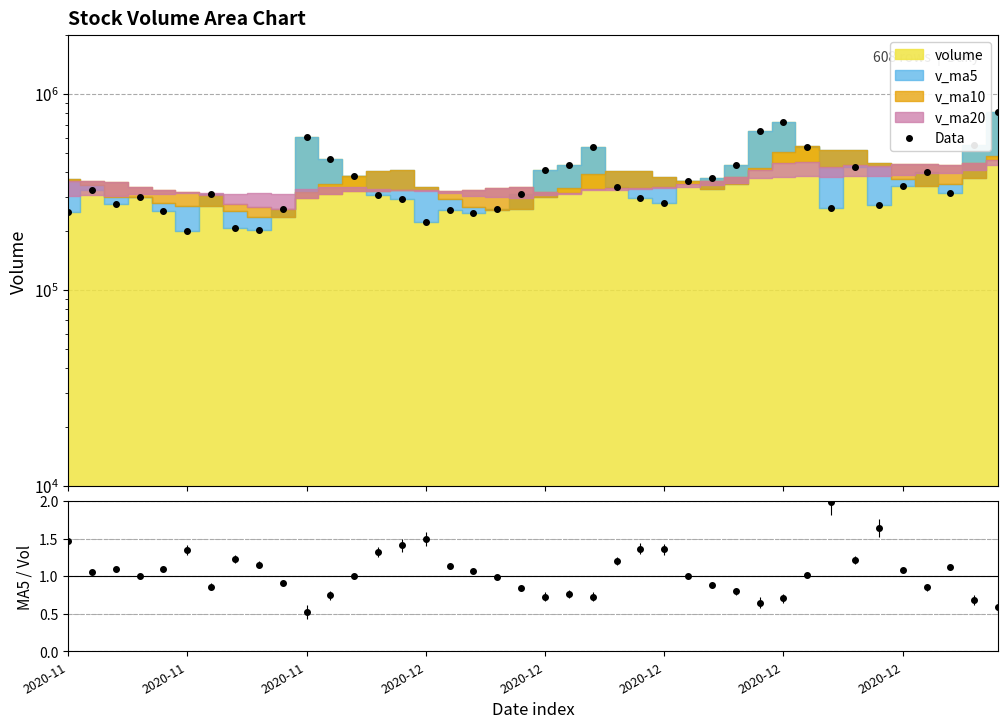

What is the label of the 20th point from the right?

2020-12